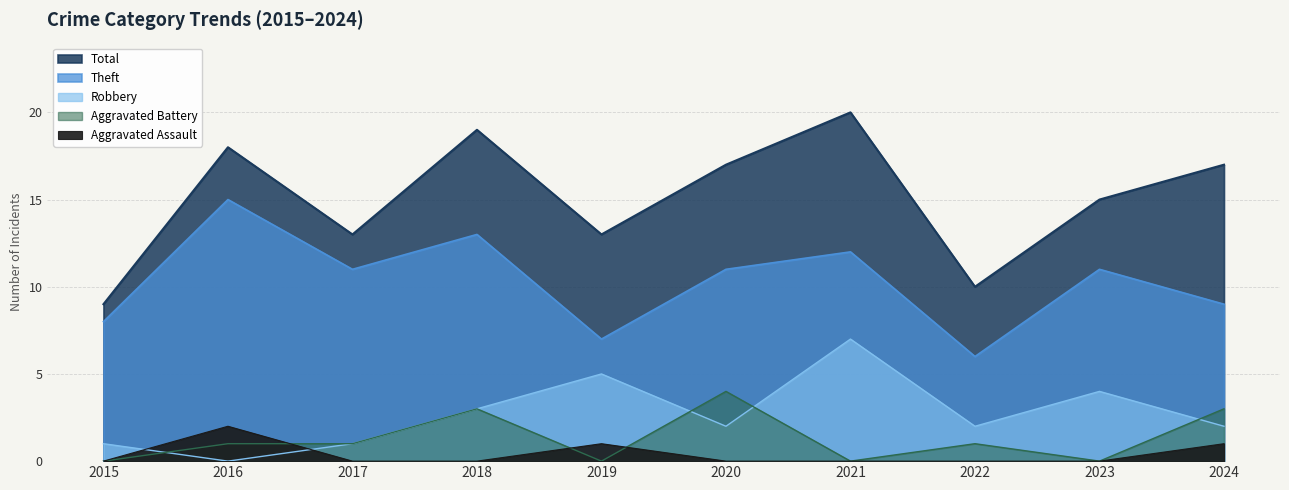

True or false: Theft and Robbery intersect in this chart.

False